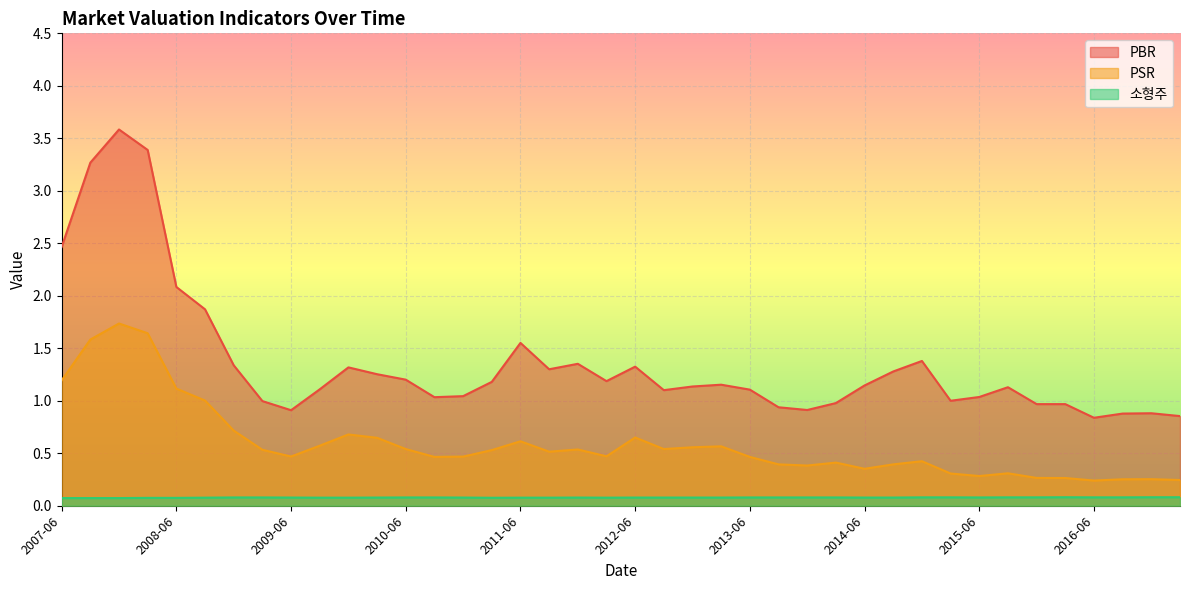

Which has a higher value, 2013-06 or 2015-06?

2013-06